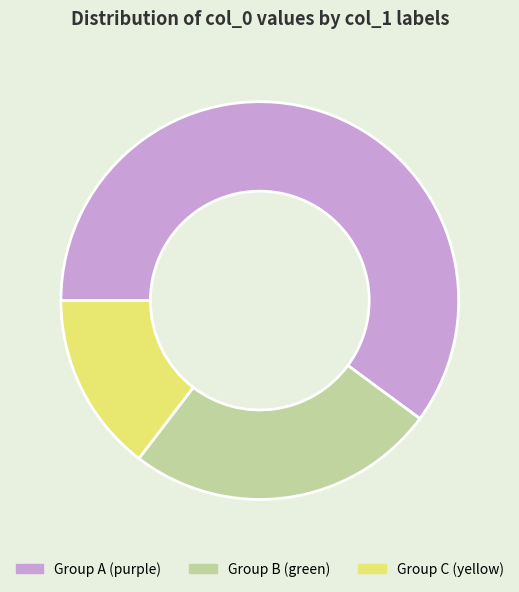

Count the number of slices in the pie.

3